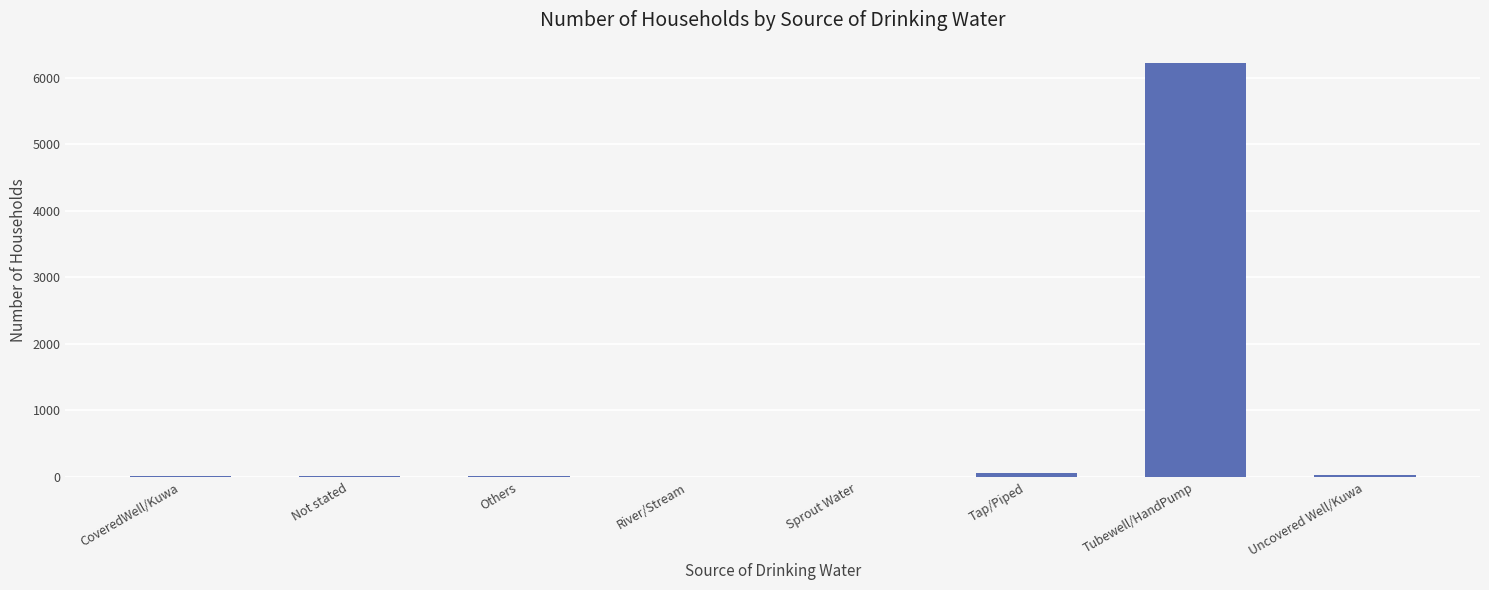

Which has a higher value, Tap/Piped or Tubewell/HandPump?

Tubewell/HandPump